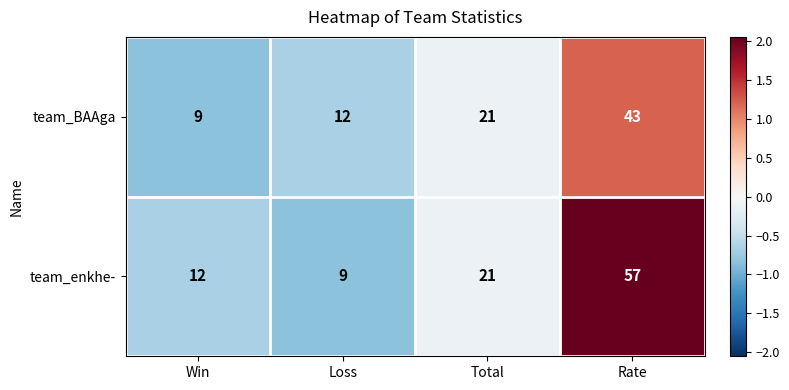

At which category is the sum across all series the highest?

Rate